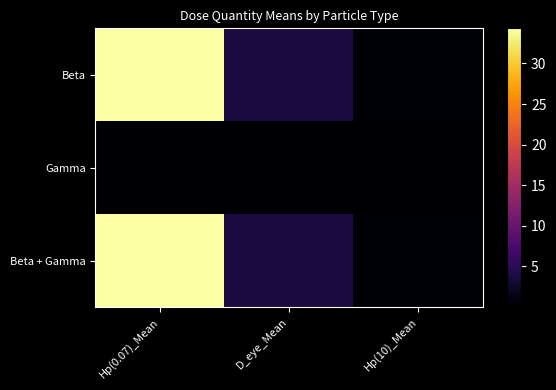

Count the number of categories in the chart.

3